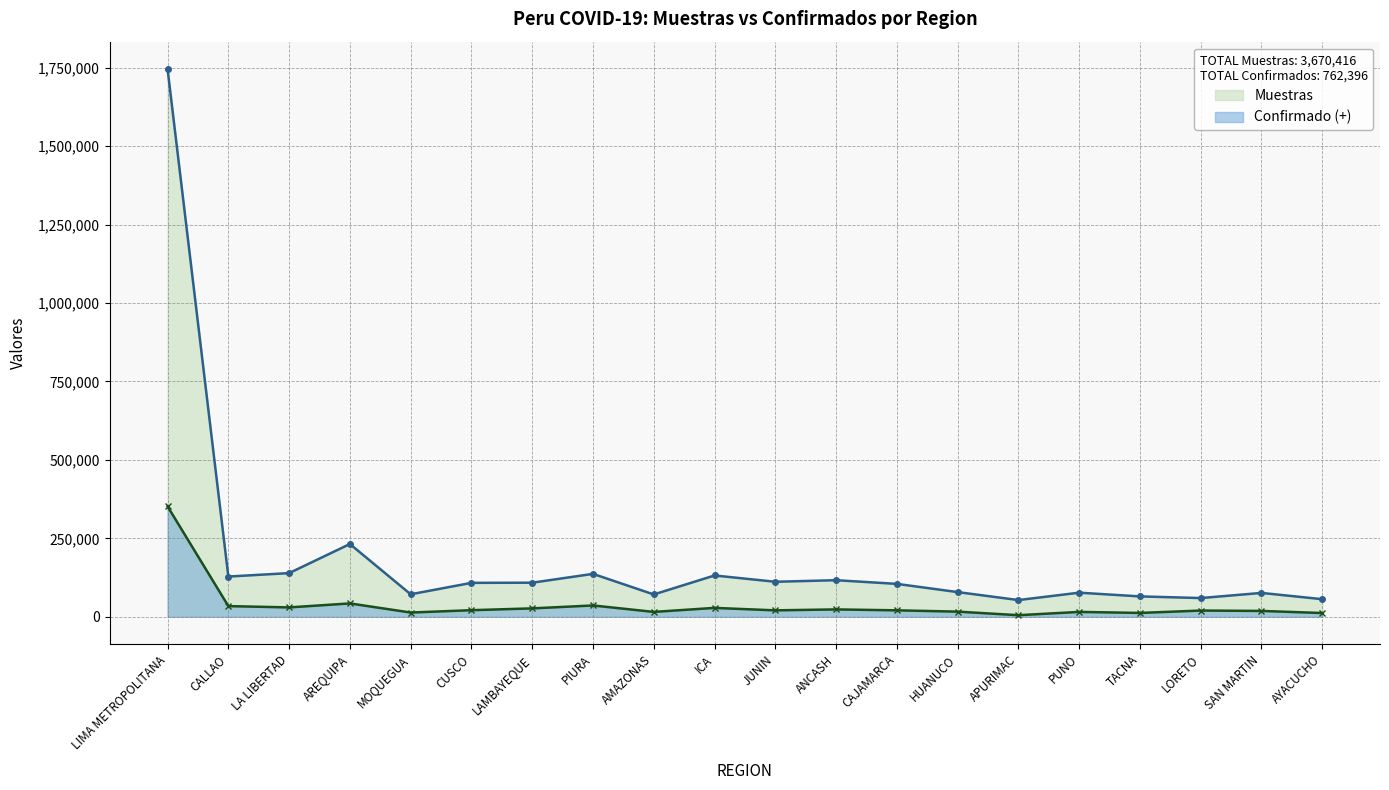

Where does the Muestras series first go above 108065?

LIMA METROPOLITANA